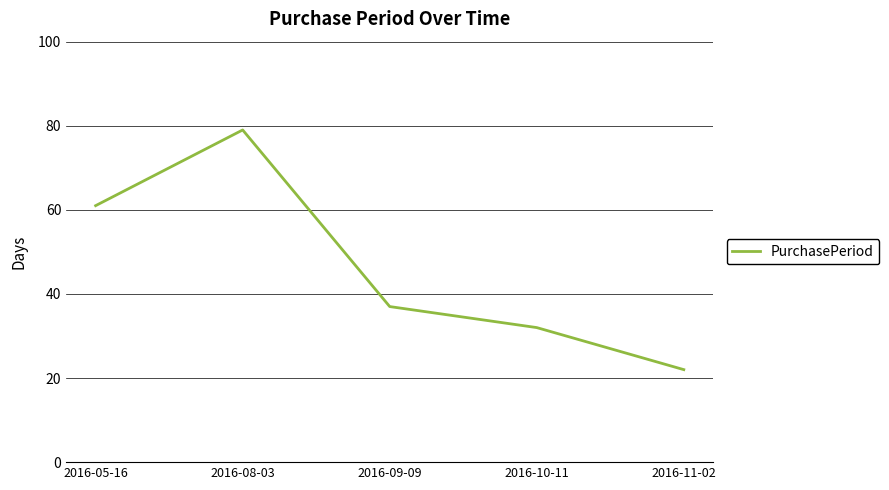

Rank the categories by value from lowest to highest.

2016-11-02, 2016-10-11, 2016-09-09, 2016-05-16, 2016-08-03